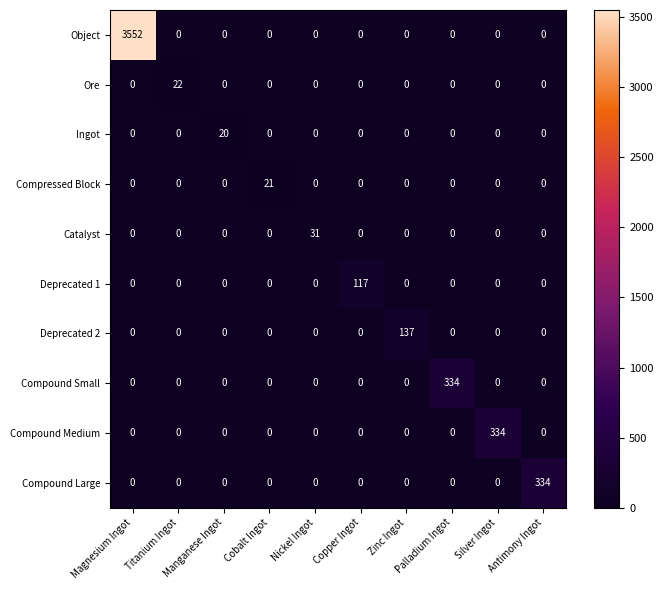

What is the average value of the Compound Medium series?

33